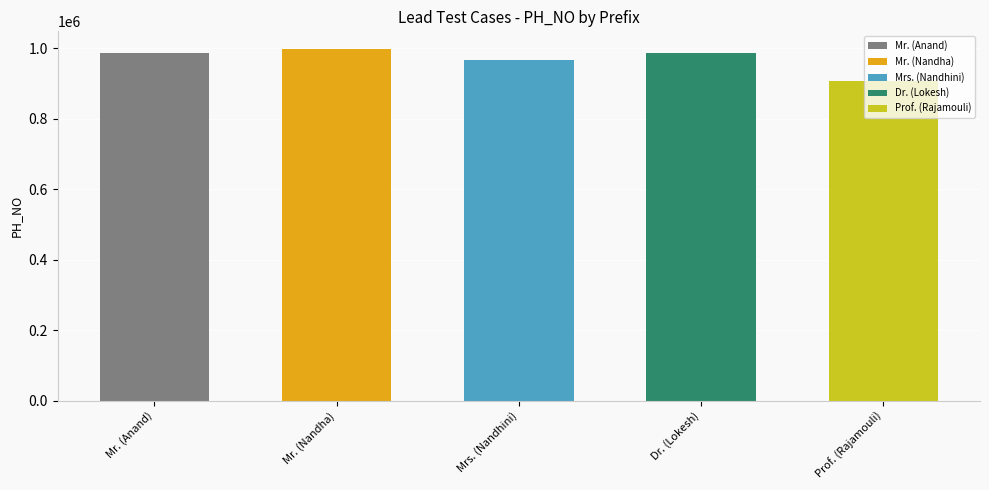

How many values exceed 987654?

2